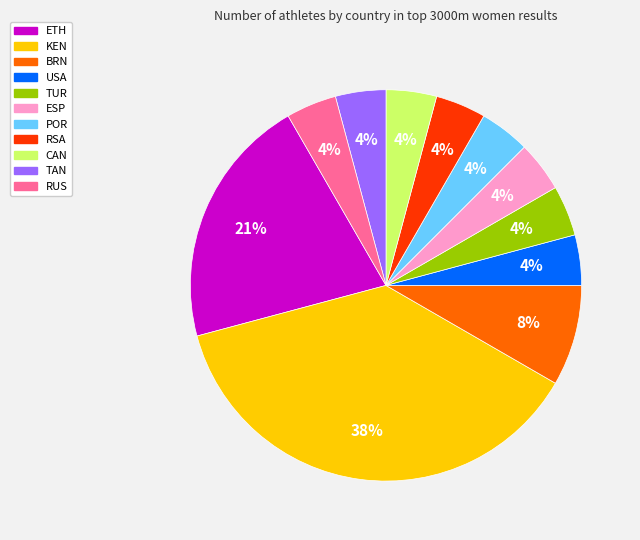

Which category has the biggest portion of the pie?

KEN